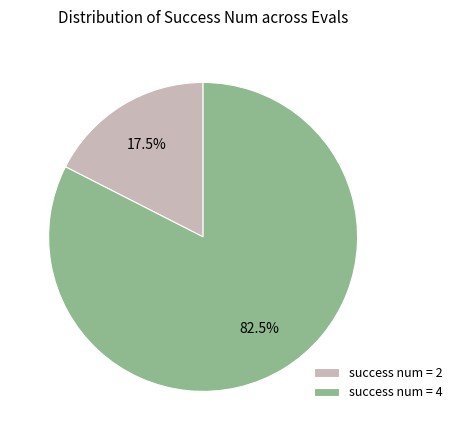

Between success num = 4 and success num = 2, which is larger?

success num = 4